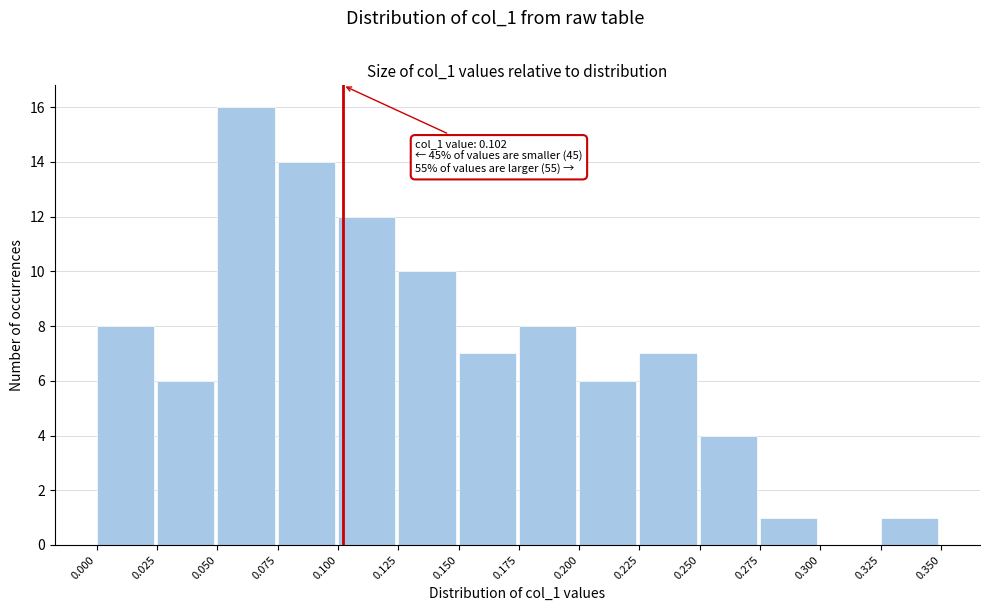

Which range on the x-axis has the tallest bar?

0.050 to 0.075